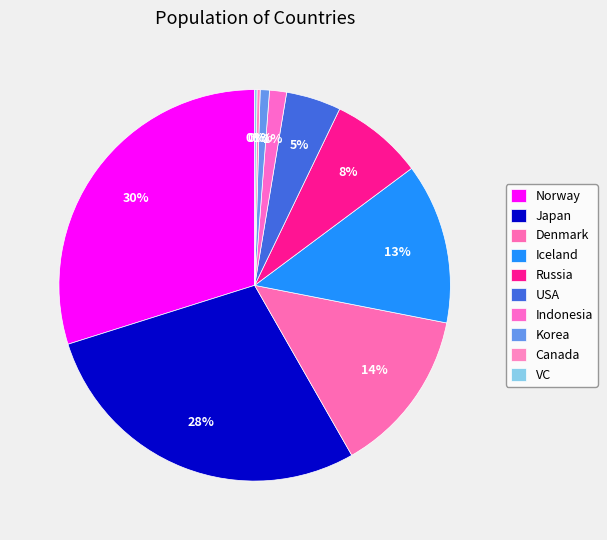

Which category has the biggest portion of the pie?

Norway